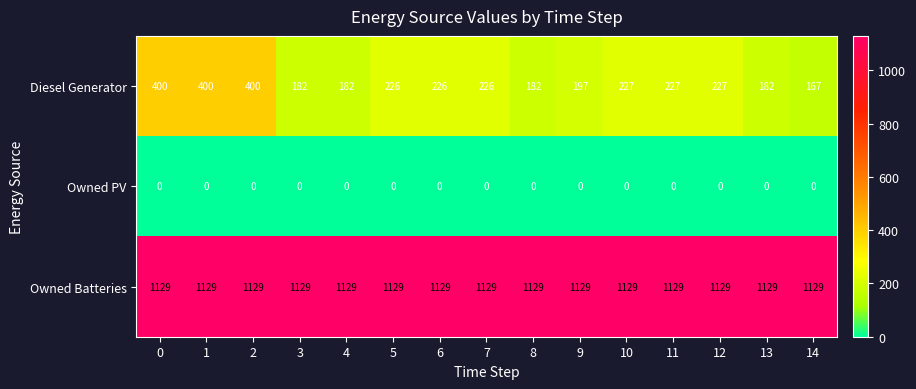

The value of Diesel Generator at 0 is 696. True or false?

False